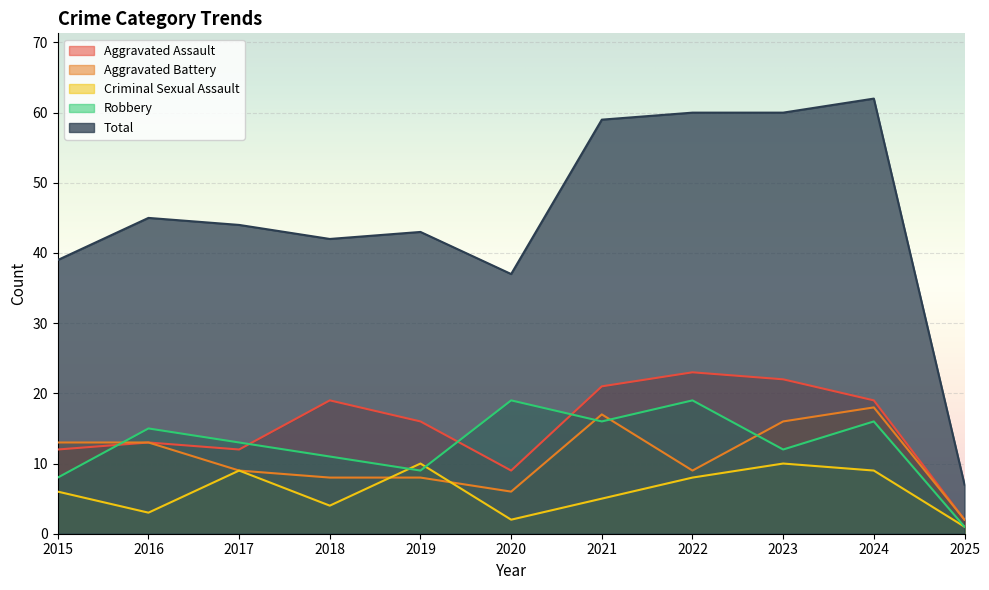

At which category does Aggravated Battery reach its first local valley?

2020